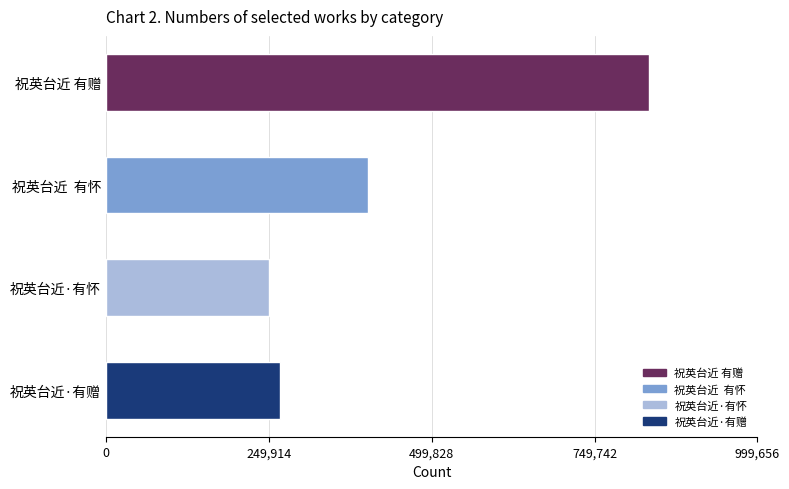

Rank the categories by value from highest to lowest.

祝英台近 有赠, 祝英台近  有怀, 祝英台近·有赠, 祝英台近·有怀